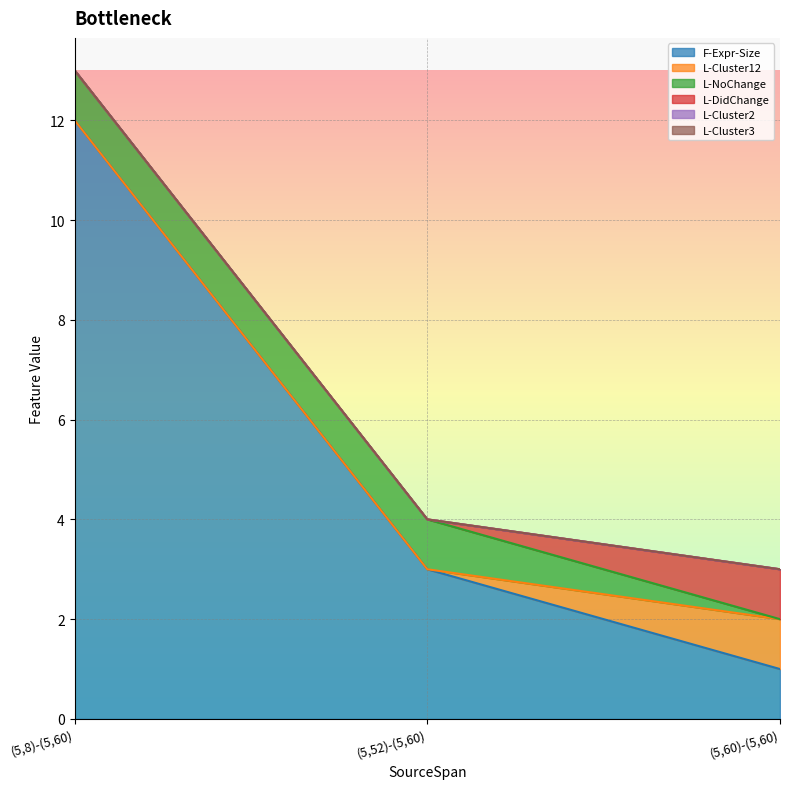

What is the difference between the maximum and minimum values in the L-Cluster12 series?

1